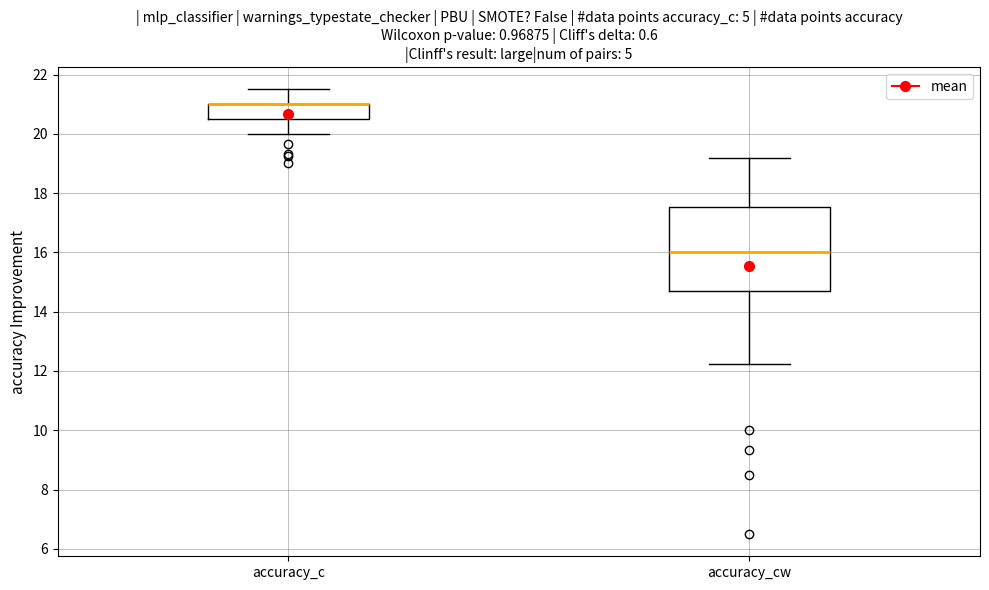

Where is the upper edge of the box for accuracy_cw on the y-axis? The values are not printed on the chart, so give them approximately, as read against the axis.

17.6